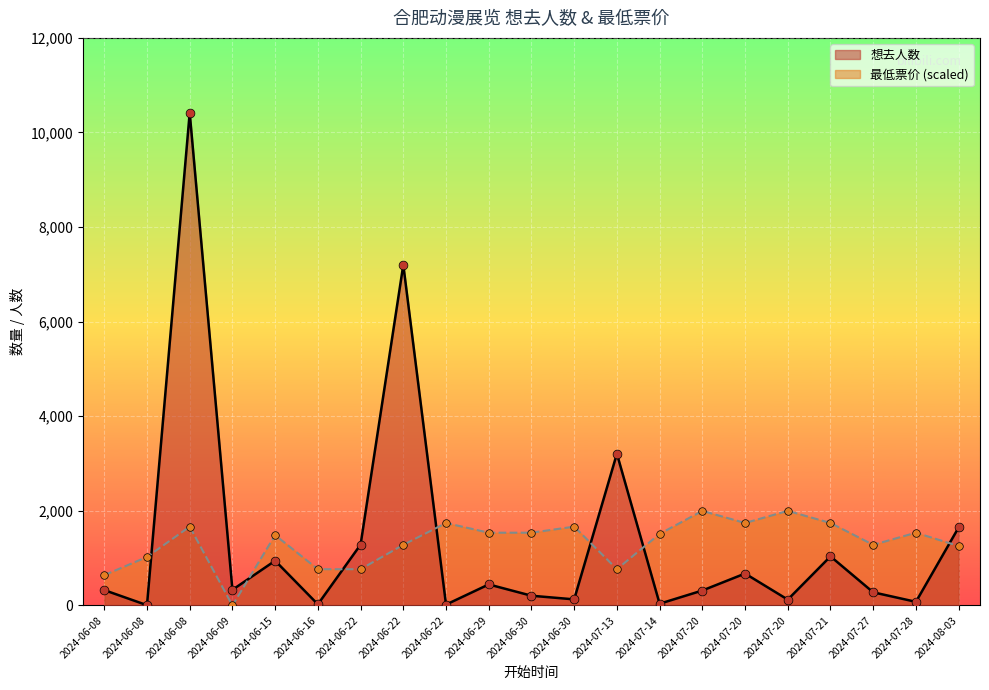

At how many categories does at least one series exceed 1590?

10